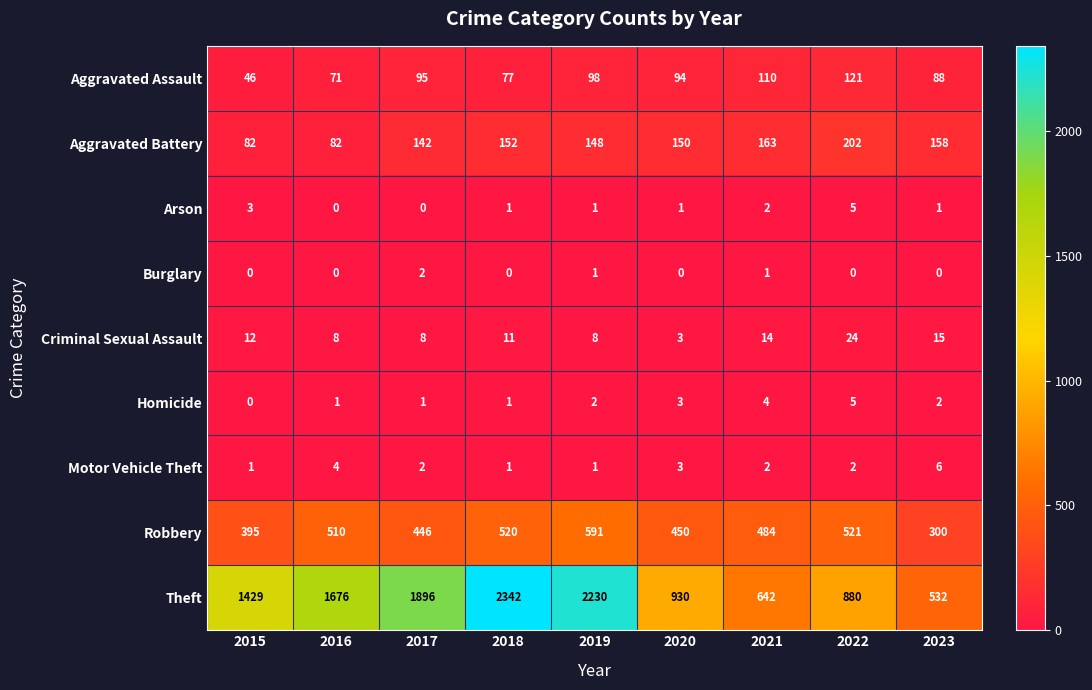

At 2023, list the series in order from largest to smallest.

Theft, Robbery, Aggravated Battery, Aggravated Assault, Criminal Sexual Assault, Motor Vehicle Theft, Homicide, Arson, Burglary